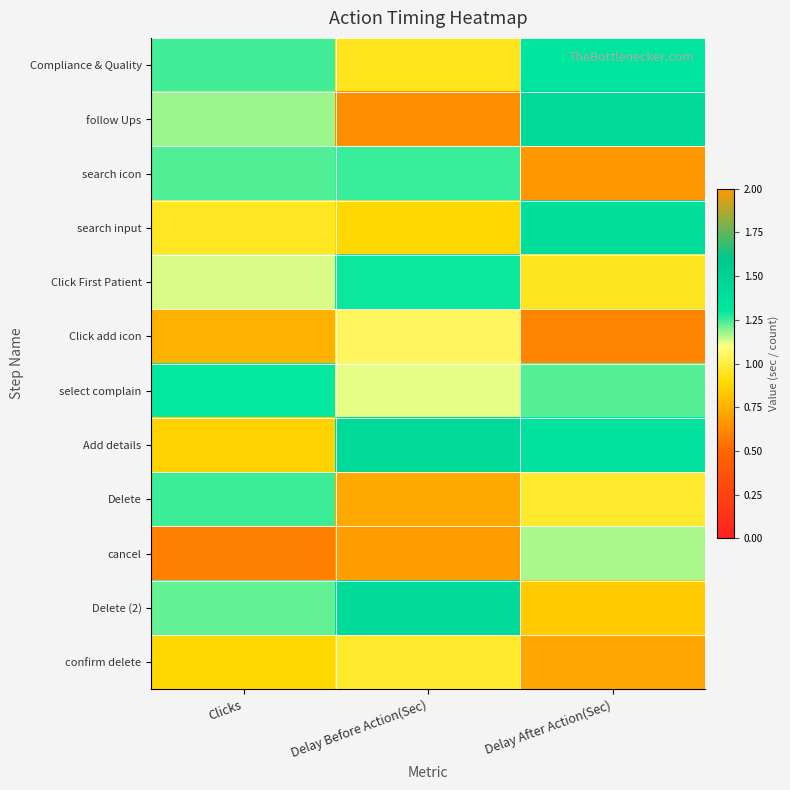

What is the total value across all series at Delay After Action(Sec)?

12.6